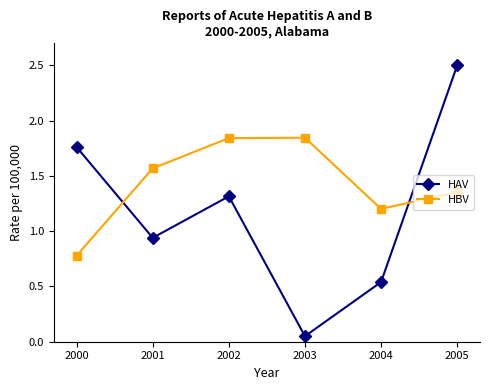

After their last crossing, which series has the higher values: HAV or HBV?

HAV